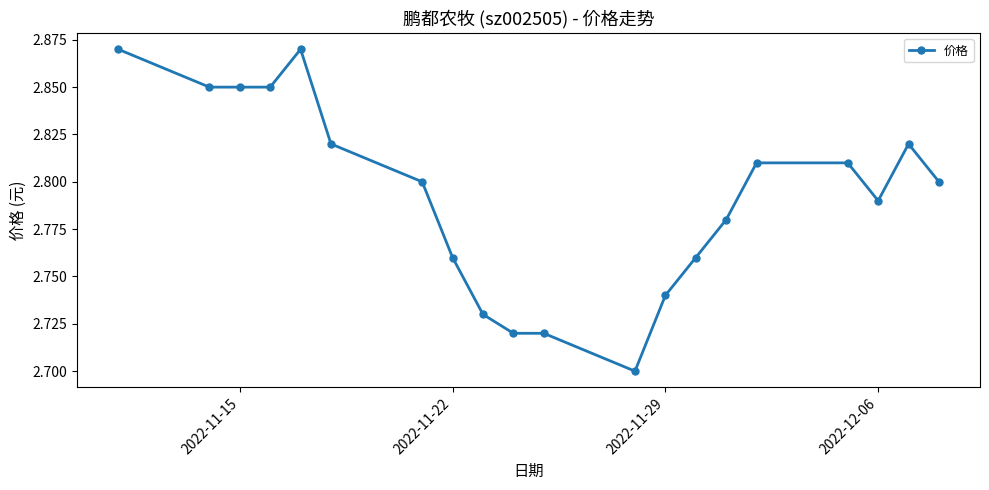

How many values are between 2 and 3?

20